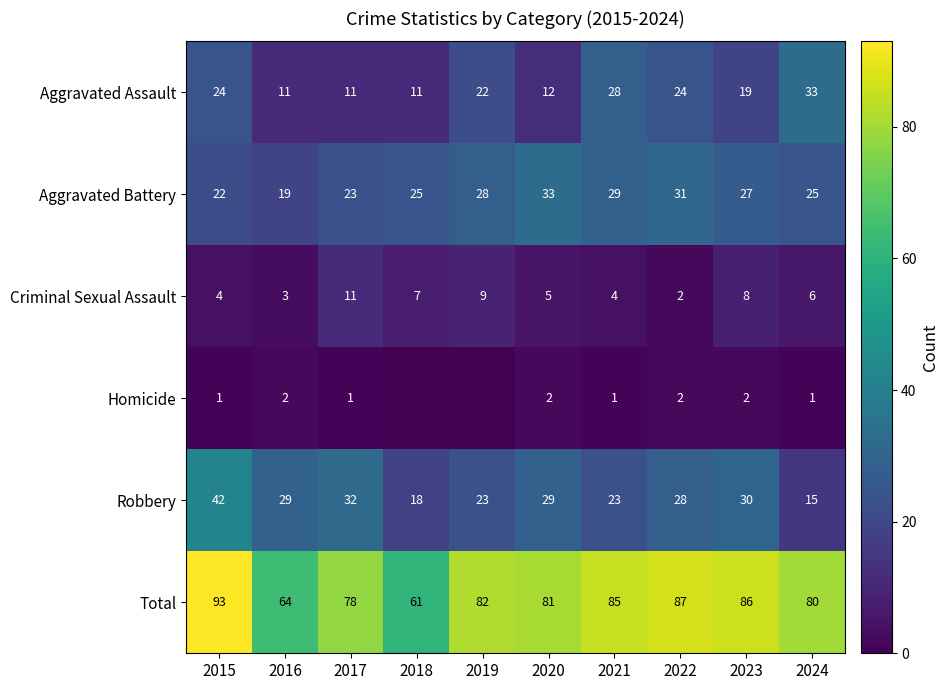

What is the difference between the highest and lowest values at 2017?

77